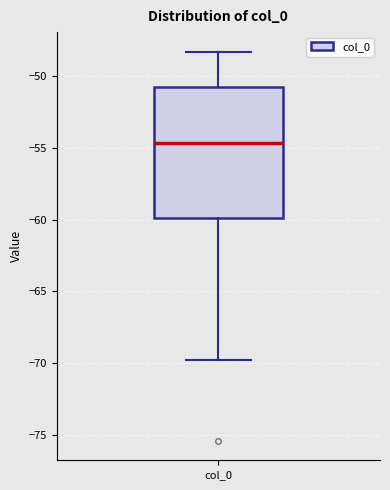

Where does the lower whisker of the box for col_0 end on the y-axis? The values are not printed on the chart, so give them approximately, as read against the axis.

-70.0